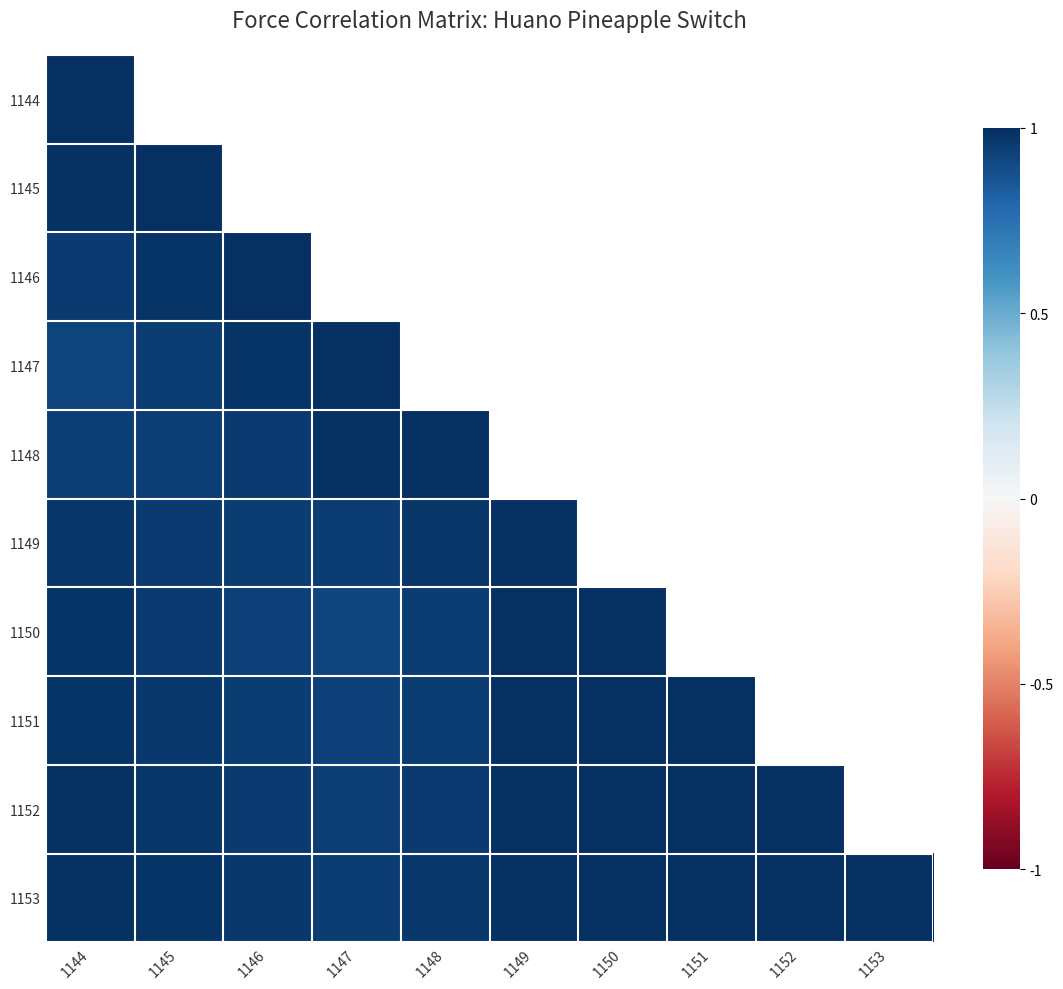

List the series in order of their peak value, lowest first.

1146, 1149, 1152, 1153, 1144, 1145, 1147, 1148, 1150, 1151